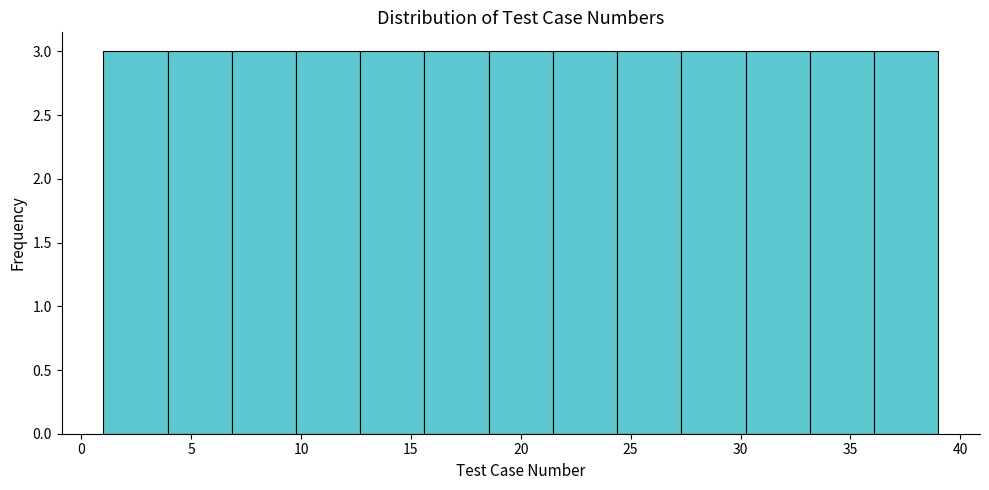

What is the height of the bar covering 1.0 to 4.0 on the x-axis? Neither the bar edges nor the heights are printed on the chart, so give them approximately, as read against the axes.

3